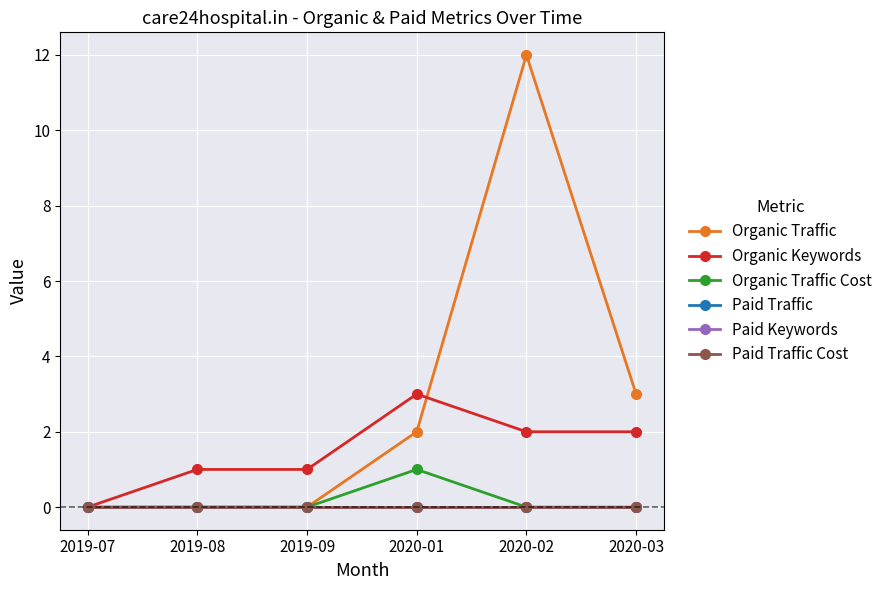

Does the chart have visible grid lines?

Yes